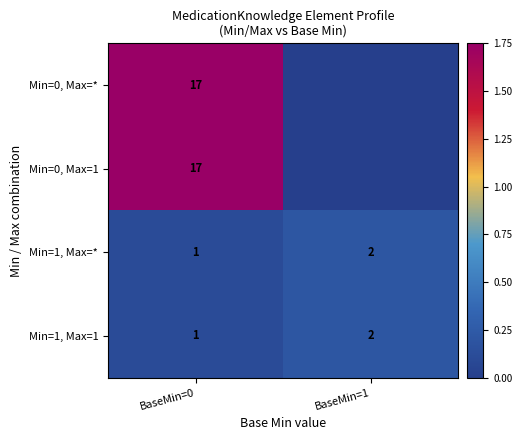

Which category has the highest value in the Min=1, Max=* series?

BaseMin=1